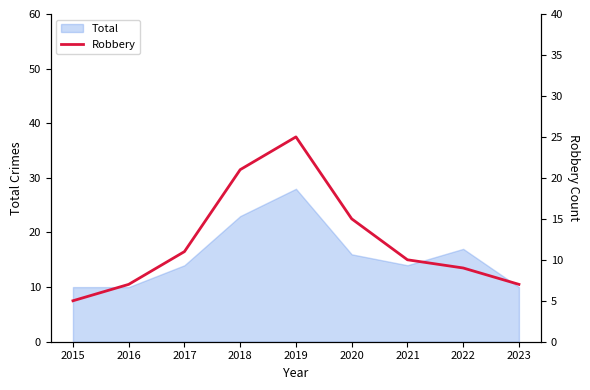

What is the average value?

12